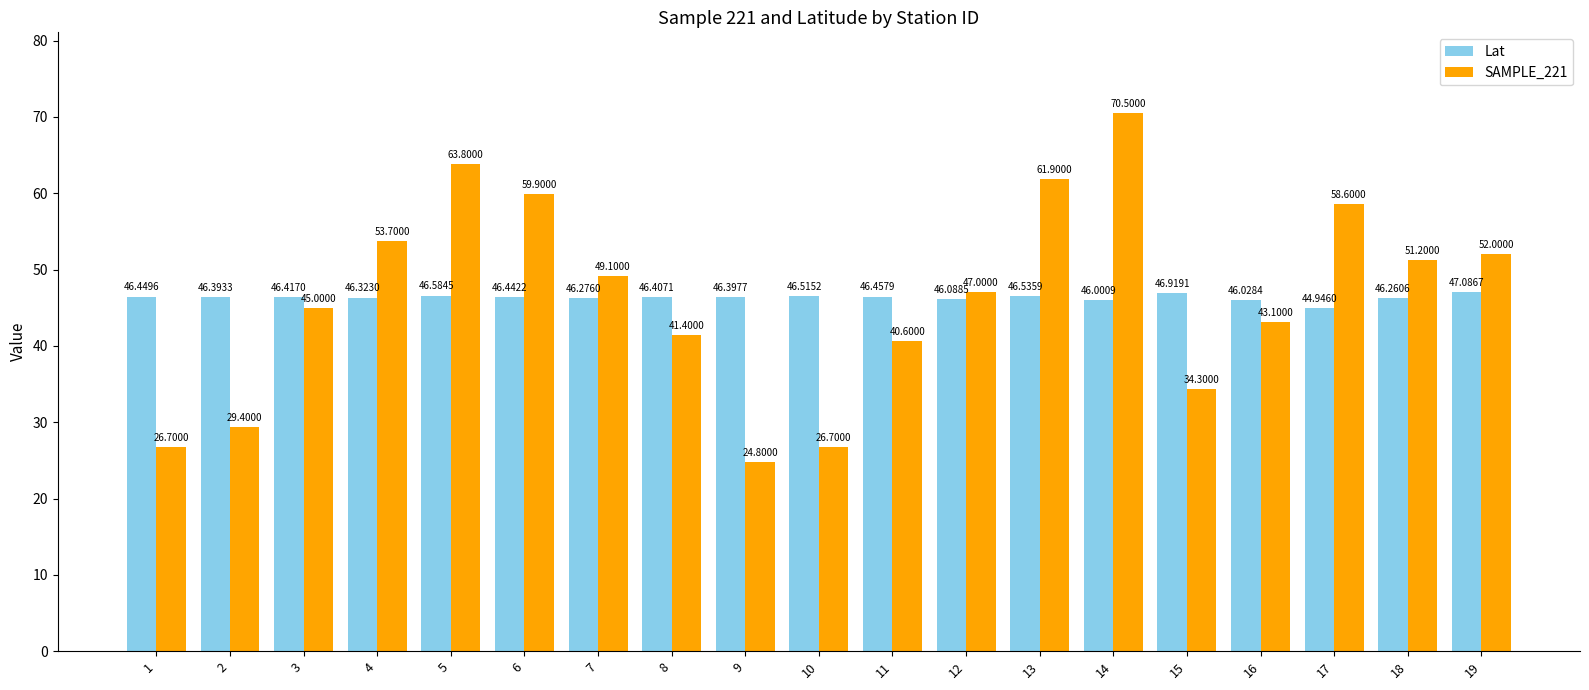

List the series in order of their overall mean, lowest first.

SAMPLE_221, Lat